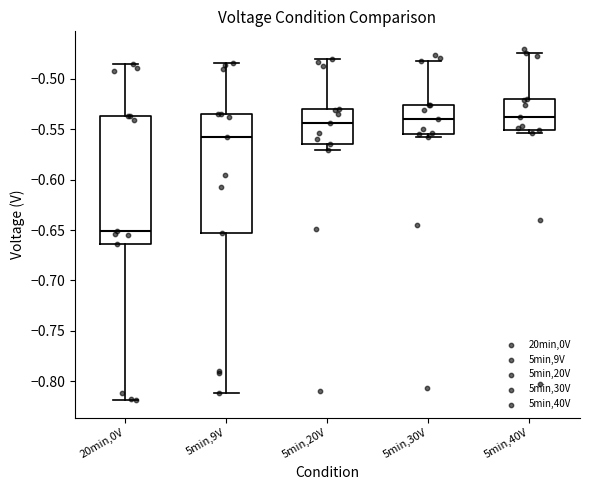

Reading left to right, read every box against the y-axis: the position of its median line, the range the box covers, and the ends of its whiskers. The values are not printed on the chart, so give them approximately, as read against the axis.

20min,0V: median -0.650, box -0.665 to -0.535, whiskers -0.820 to -0.485
5min,9V: median -0.560, box -0.655 to -0.535, whiskers -0.810 to -0.485
5min,20V: median -0.545, box -0.565 to -0.530, whiskers -0.570 to -0.480
5min,30V: median -0.540, box -0.555 to -0.525, whiskers -0.555 (just below the box's lower edge) to -0.485
5min,40V: median -0.540, box -0.550 to -0.520, whiskers -0.555 to -0.475